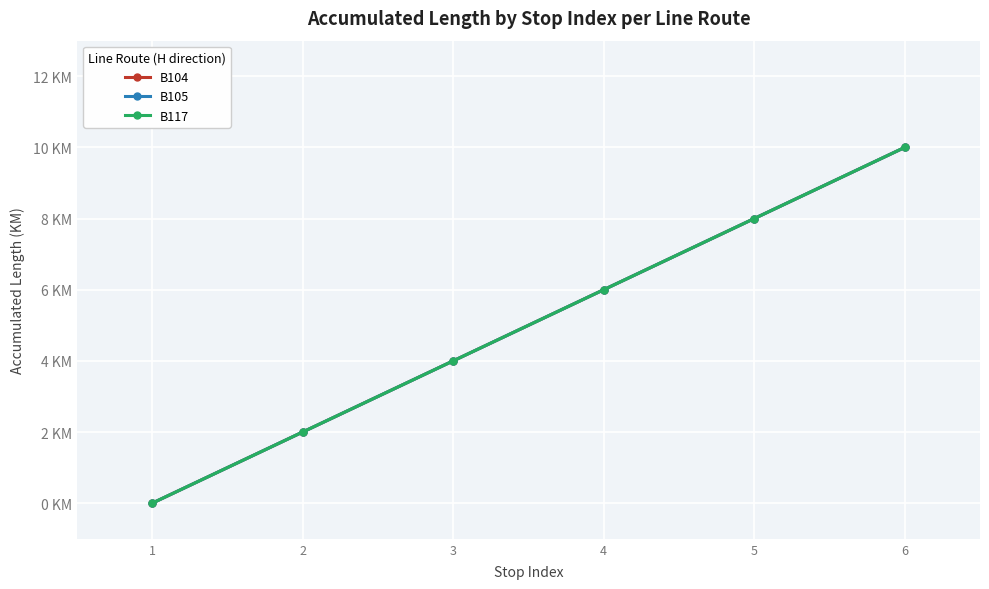

What is the value of the B117 point at the 5th from the left?

8